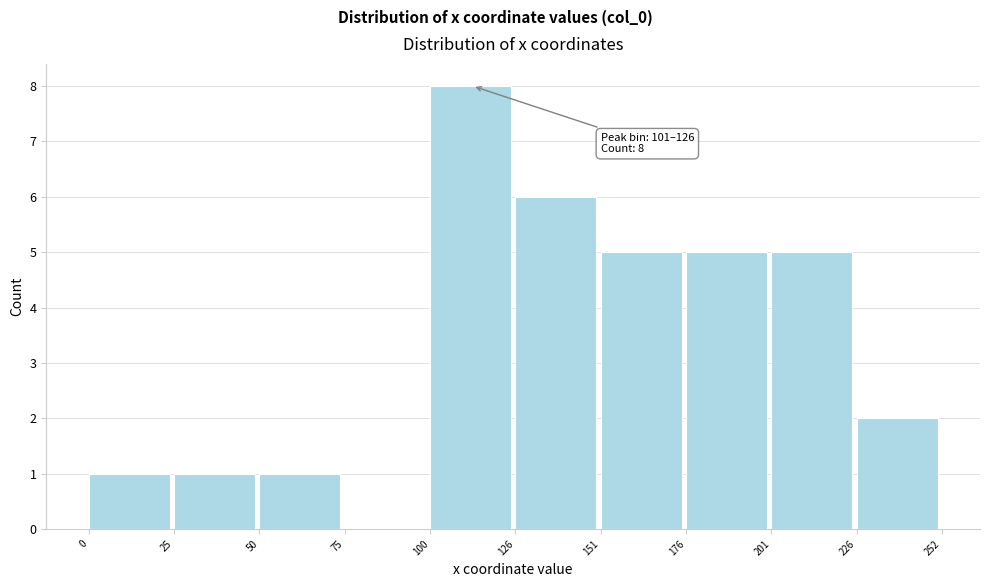

Which range on the x-axis has the tallest bar?

100 to 126